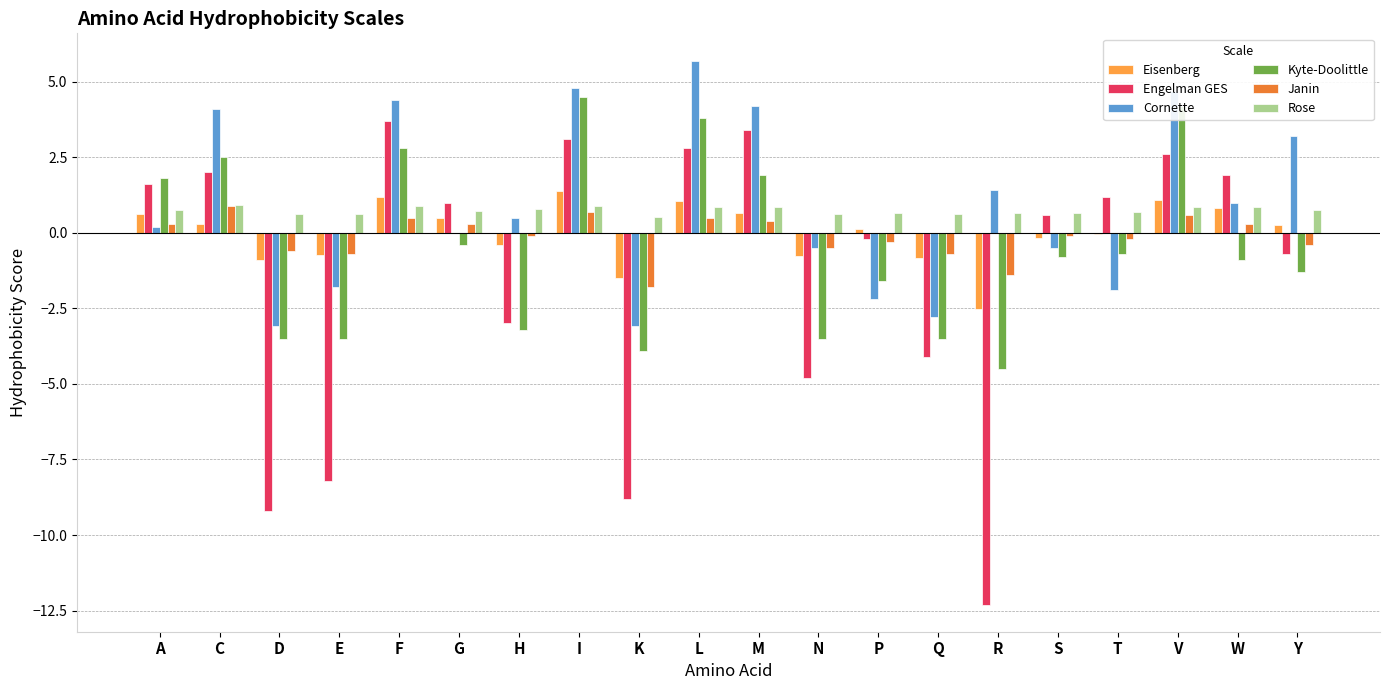

The Cornette series shows -2.2 at P. True or false?

True